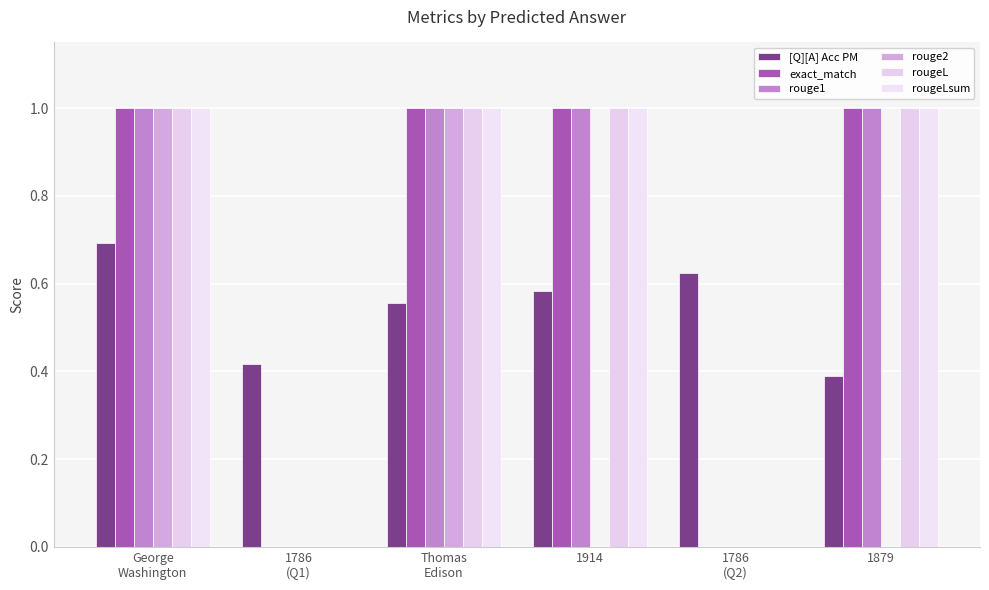

Which series has the largest total across all categories?

exact_match